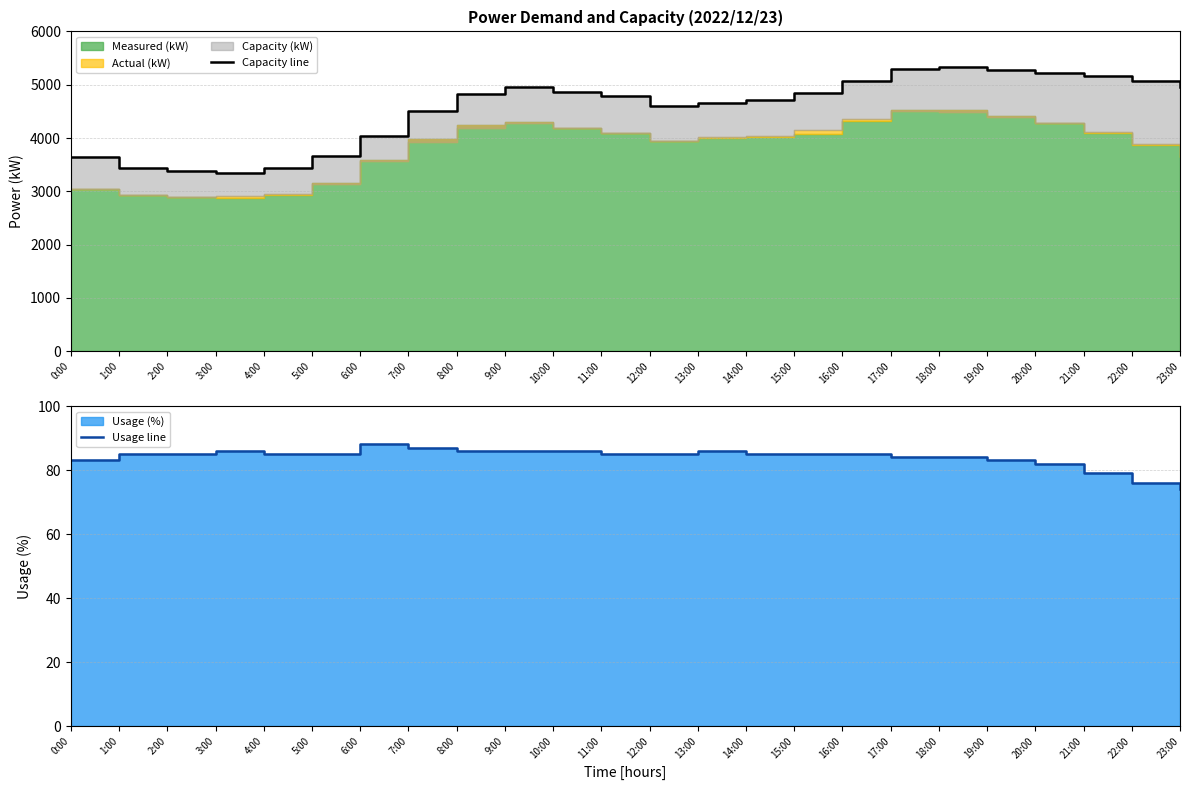

What is the sum of all Capacity line values?

109120